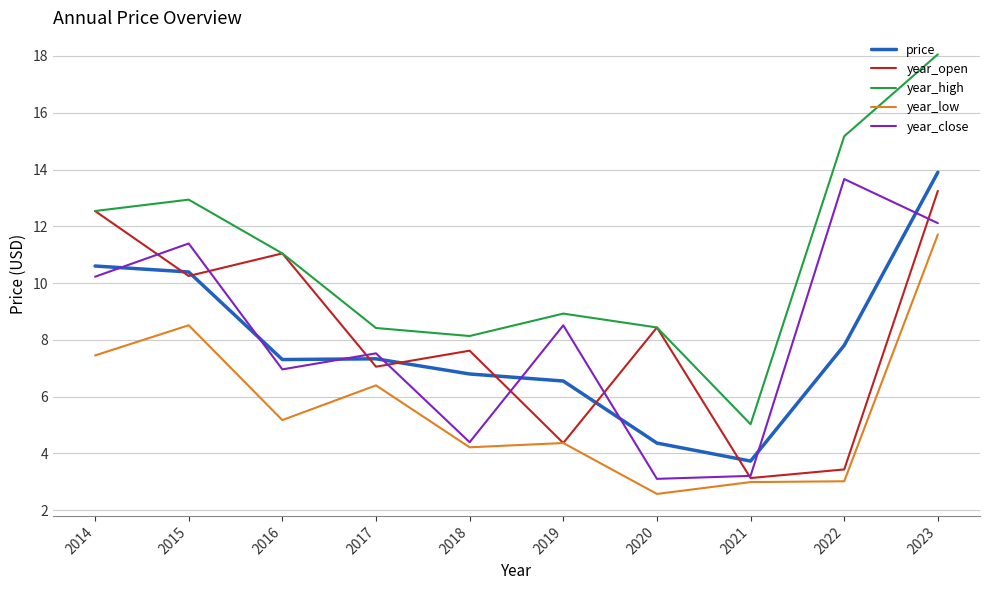

What is the difference between the year_high values at 2022 and 2014?

2.6